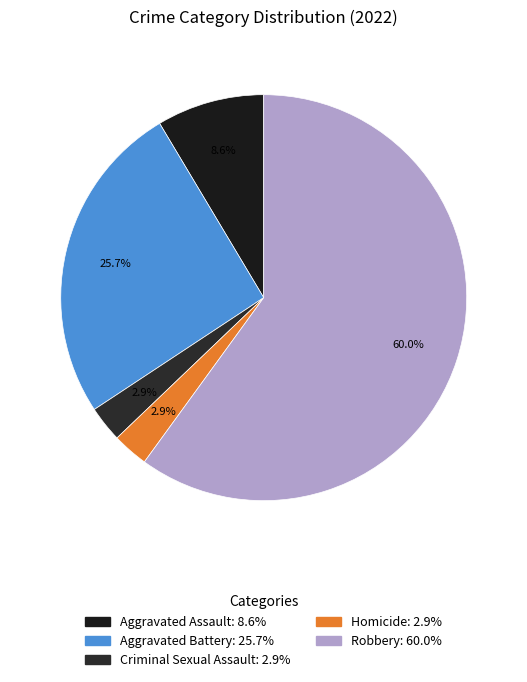

How many segments does this pie chart have?

5